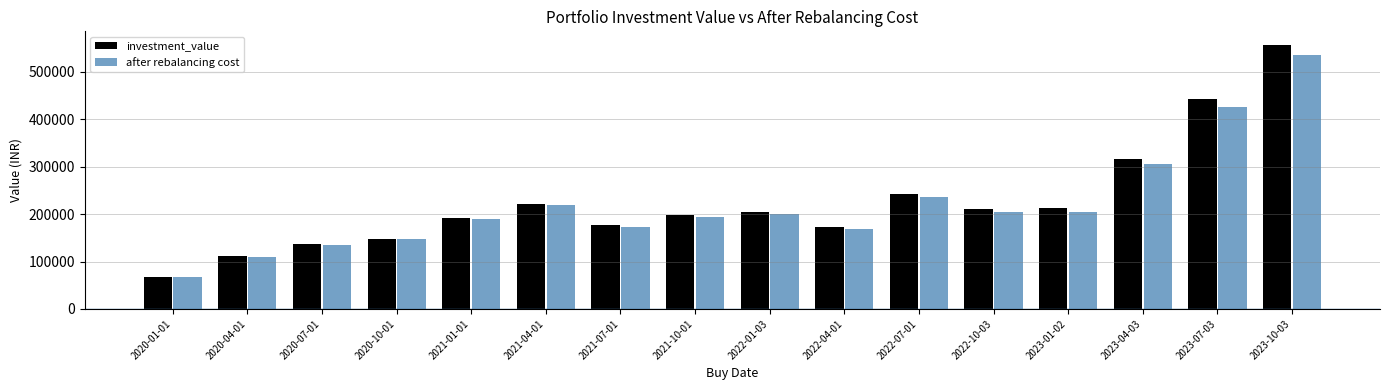

How many bars are there in total?

32